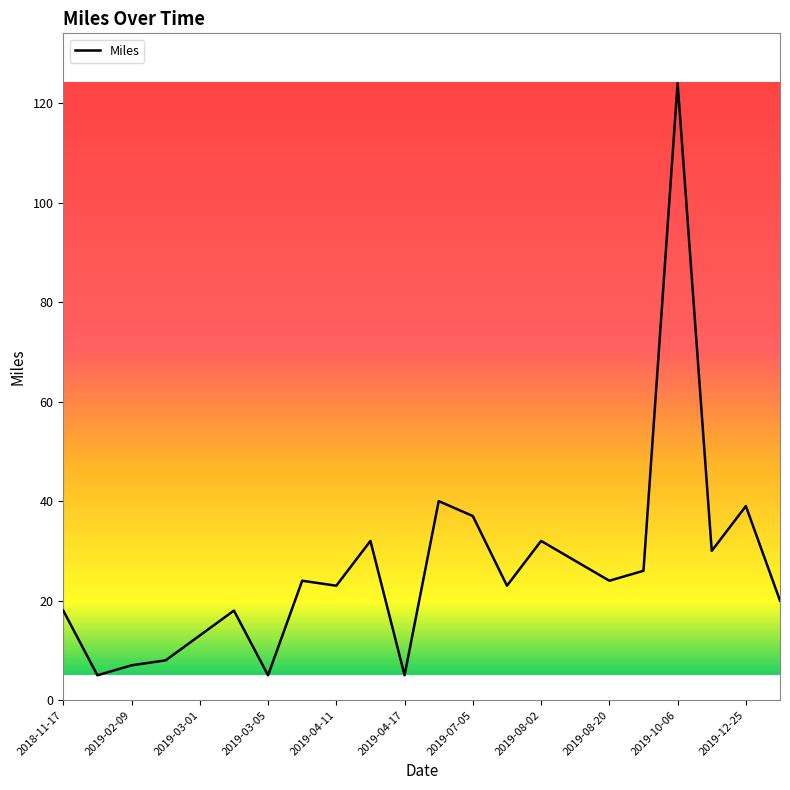

What is the maximum value shown in the chart?

124